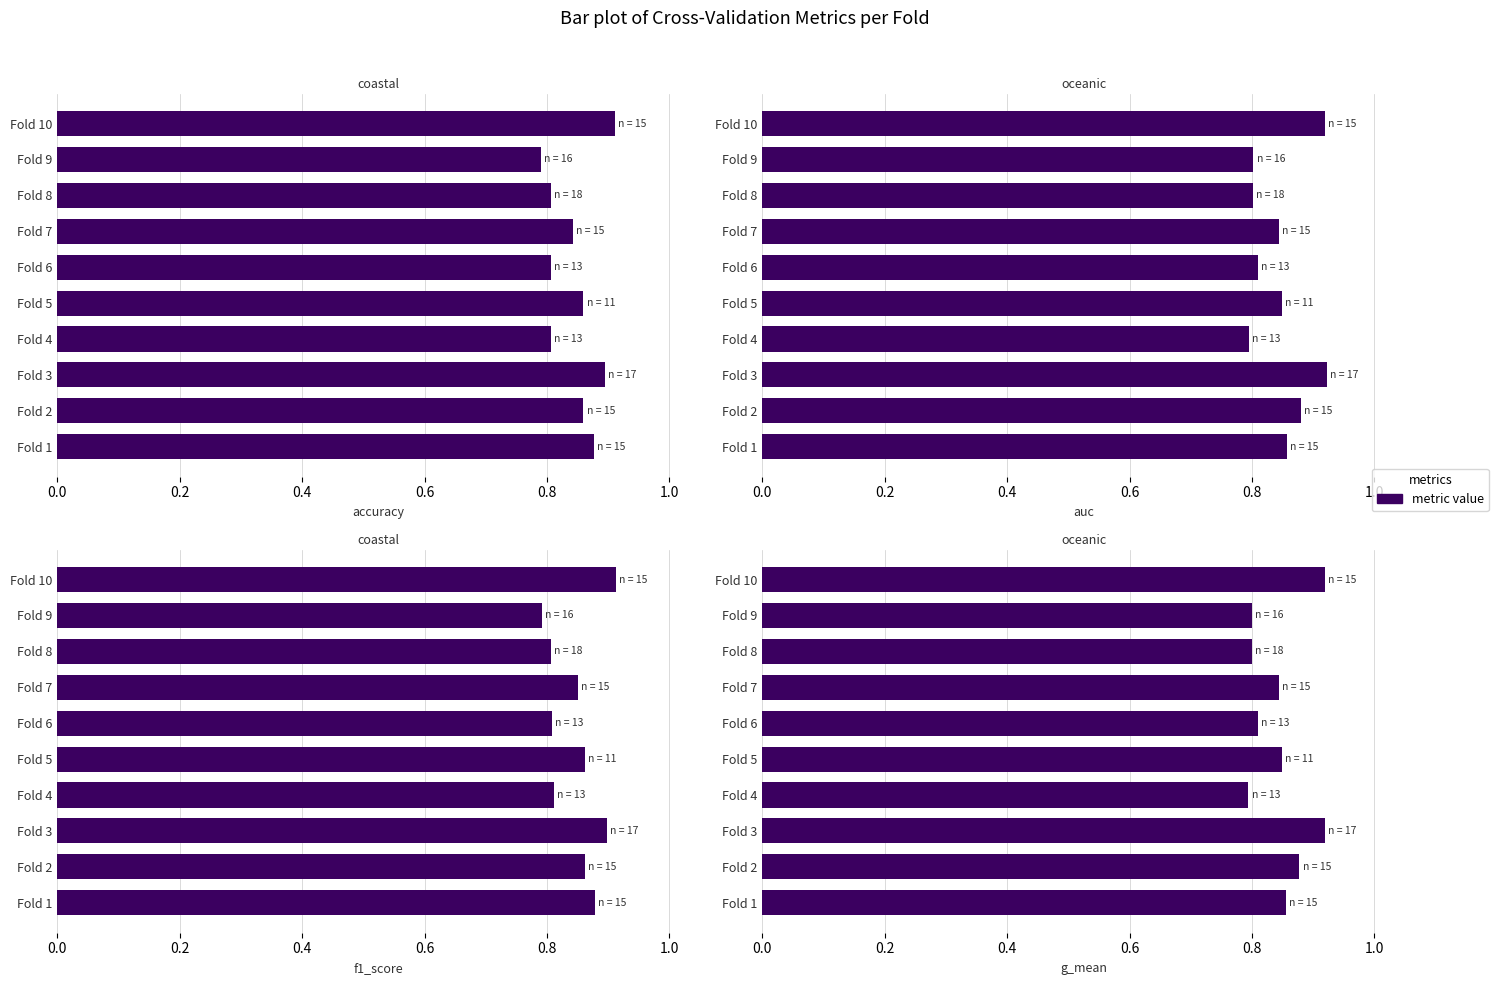

What is the sum of all accuracy values?

8.5